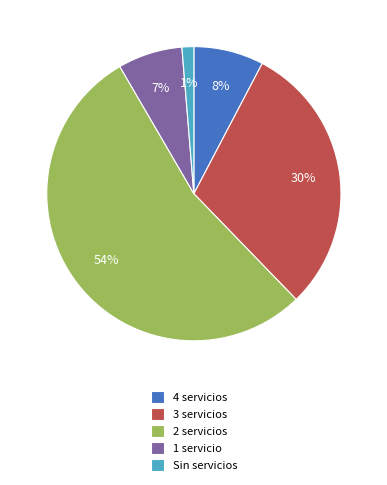

Between 2 servicios and 1 servicio, which is larger?

2 servicios